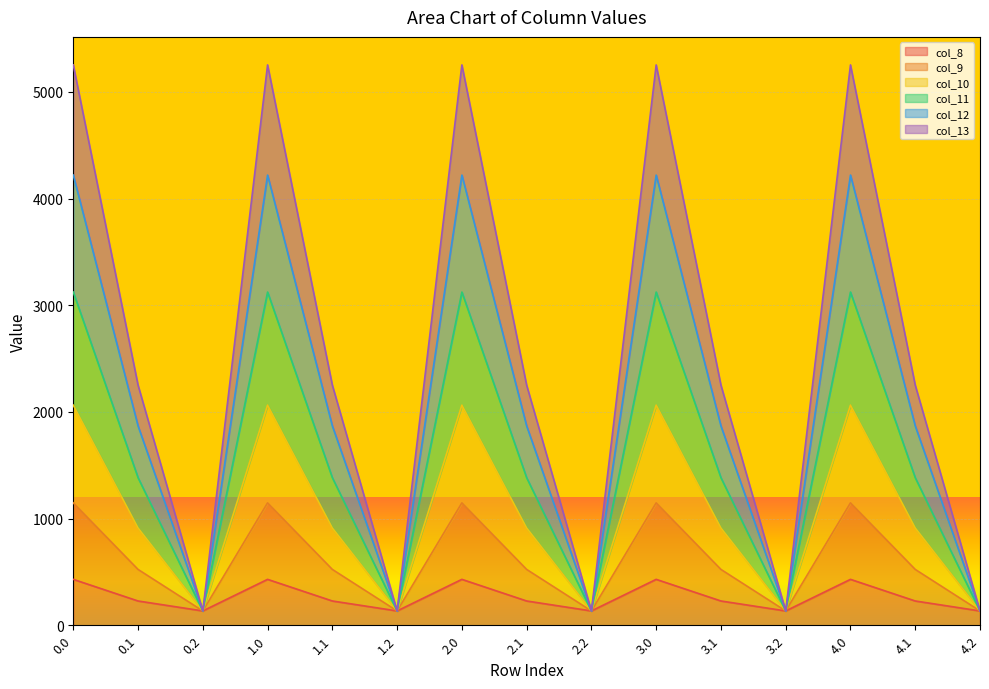

At which label is col_8 closest to 282?

0.1